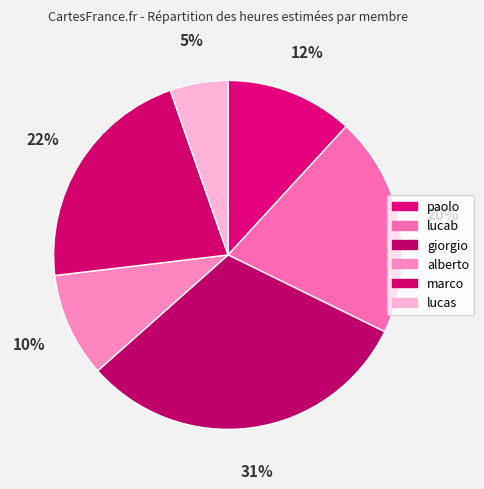

Count the number of slices in the pie.

6